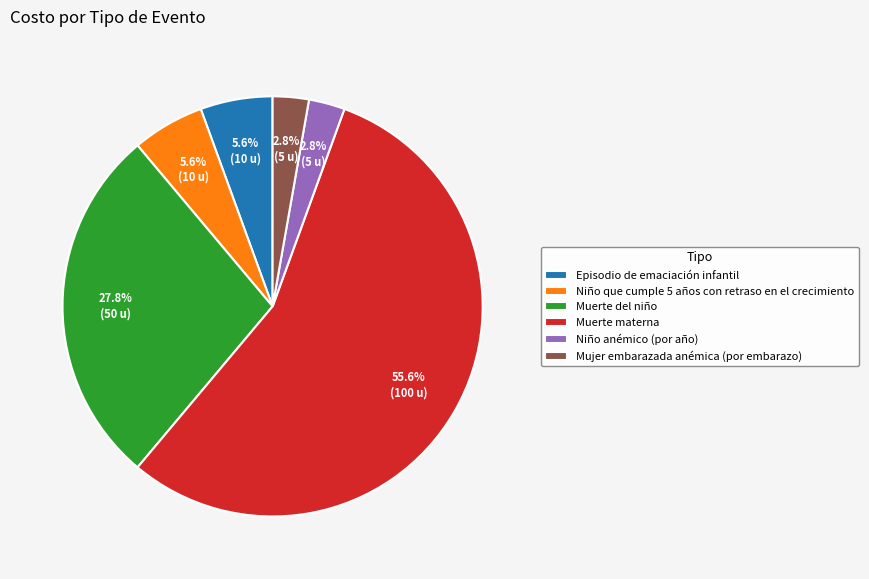

Is the sum of Mujer embarazada anémica (por embarazo) and Muerte del niño greater than half?

No